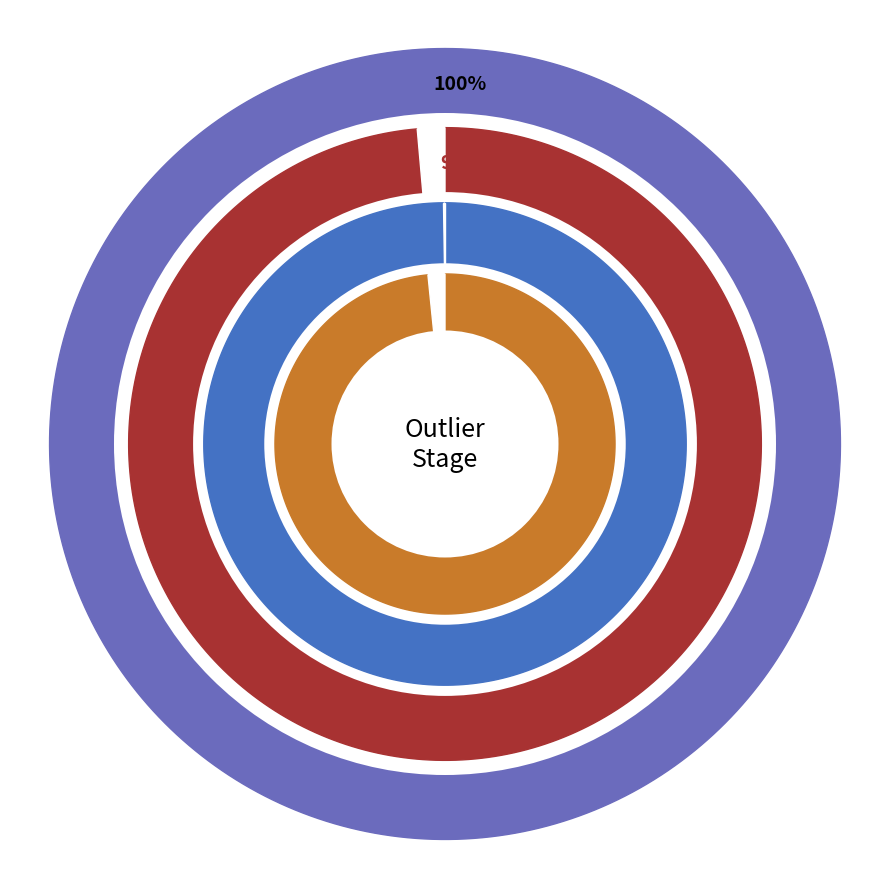

What percentage is the 0 slice, to the nearest percent?

19%